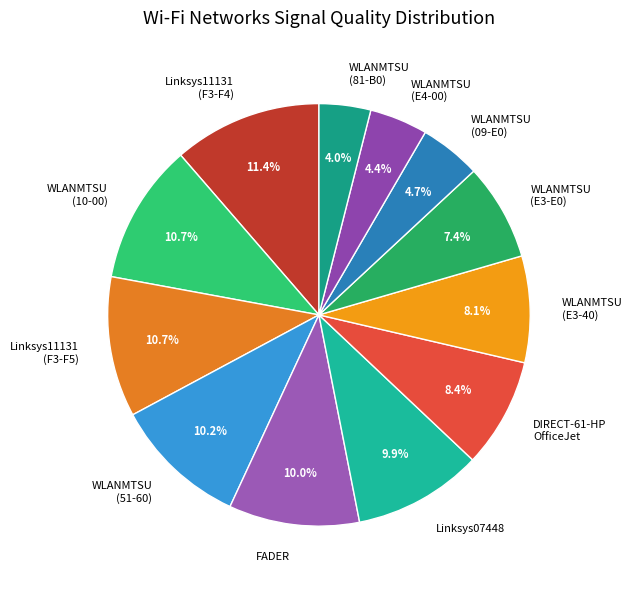

Approximately how many times larger is the value at WLANMTSU (E3-E0) compared to WLANMTSU (E3-40)?

0.9